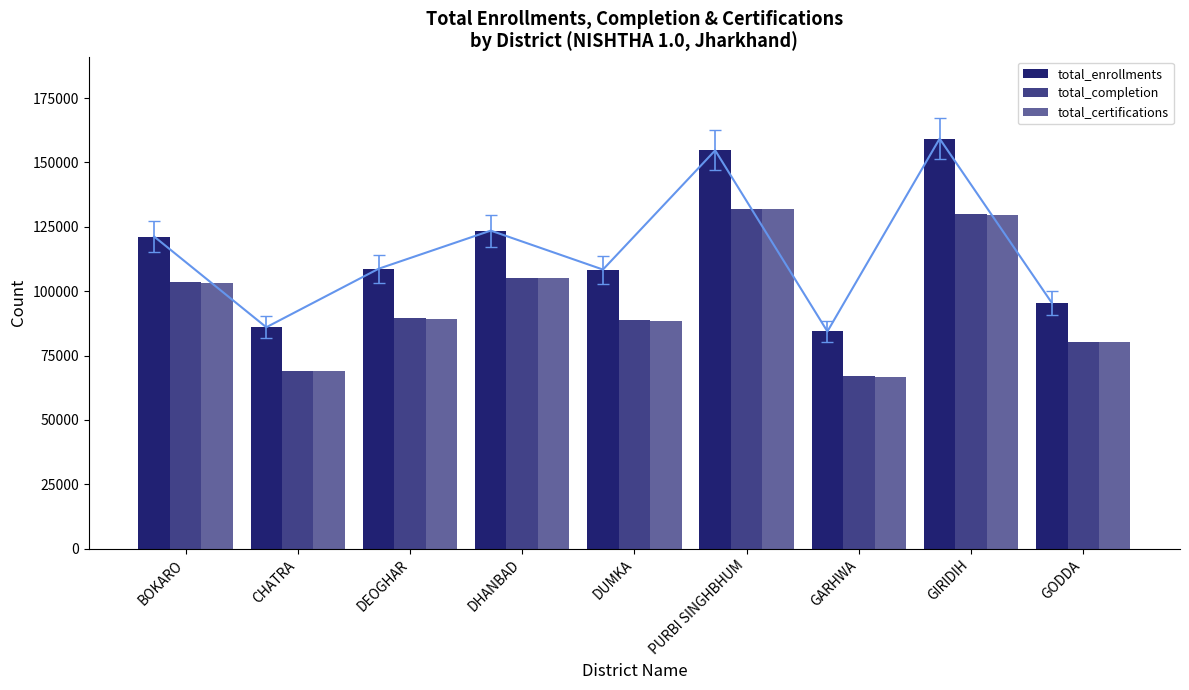

Reading right to left, list all the values displayed in this chart.

total_enrollments: 95457	159227	84368	154685	108398	123524	108703	85998	121234
total_completion: 80350	129898	66987	132049	88643	105303	89473	69125	103439
total_certifications: 80171	129650	66835	131801	88456	105122	89267	68956	103244